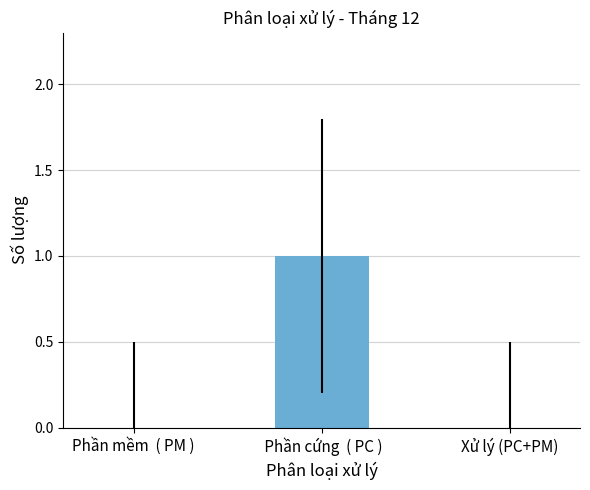

Count the number of categories in the chart.

3